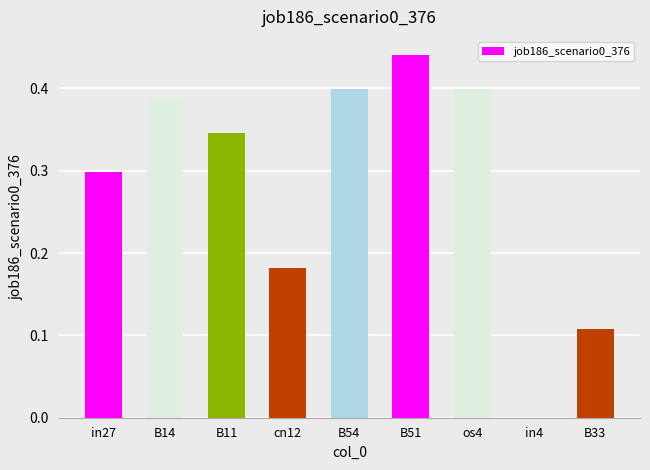

What is the sum of the values at B33 and B51?

0.5